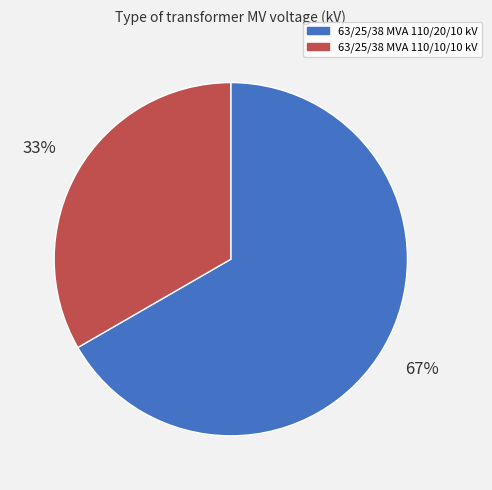

Rank the categories by value from lowest to highest.

63/25/38 MVA 110/10/10 kV, 63/25/38 MVA 110/20/10 kV